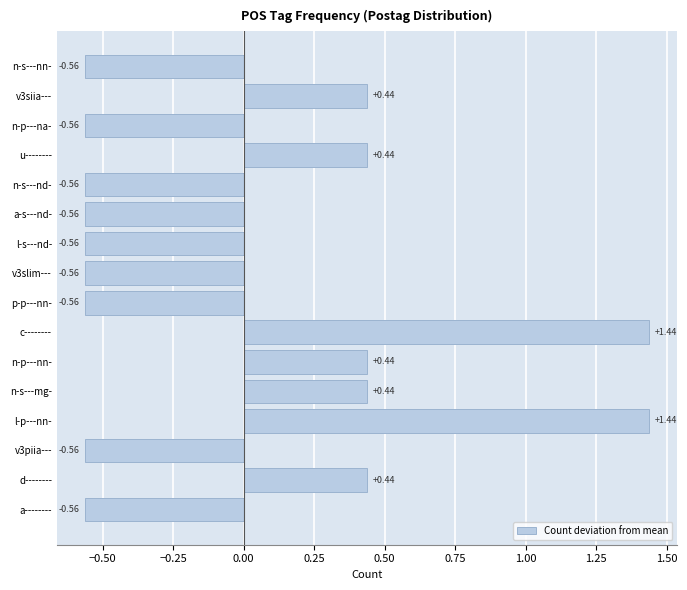

What is the difference between the maximum and second lowest values?

2.0